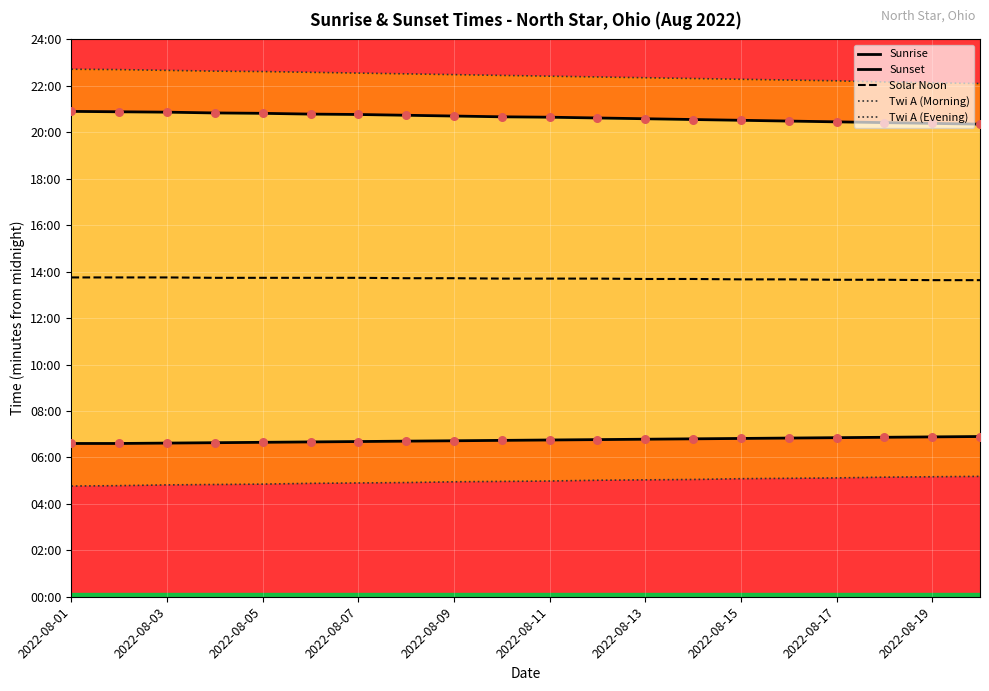

Is the value of Twi A (Morning) at 2022-08-17 greater than the value of Sunset at 2022-08-13?

No